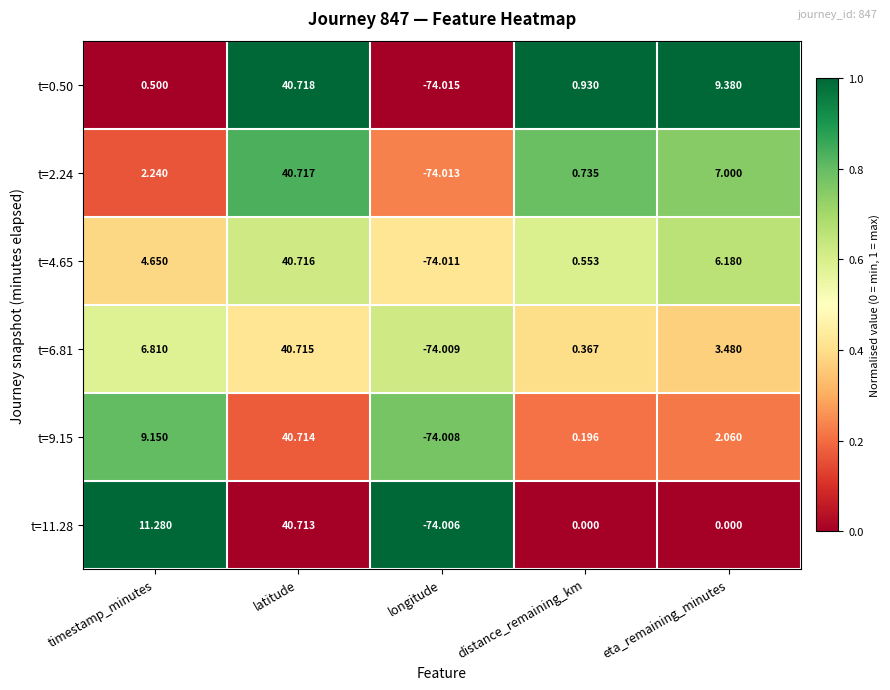

At which category is the sum across all series the highest?

latitude